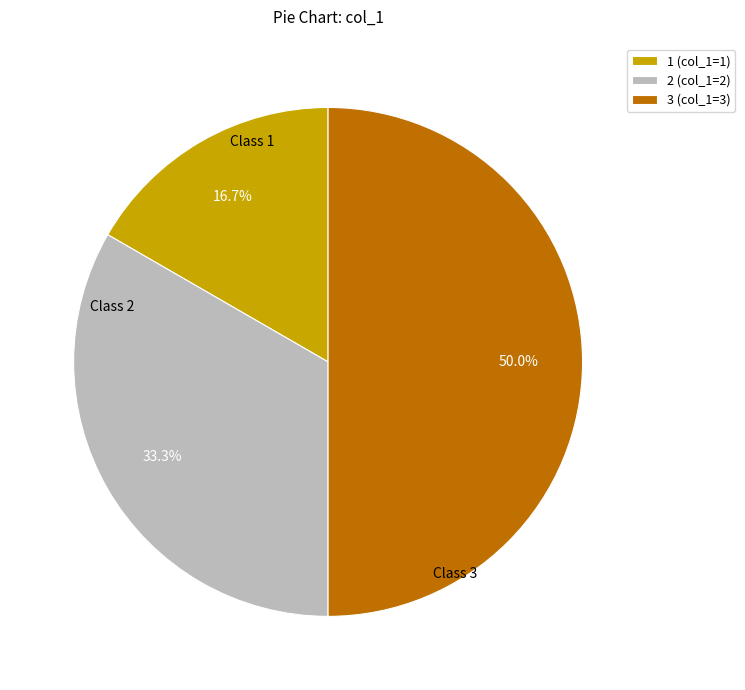

To the nearest percent, what is the difference between the largest and smallest slice percentages?

33%